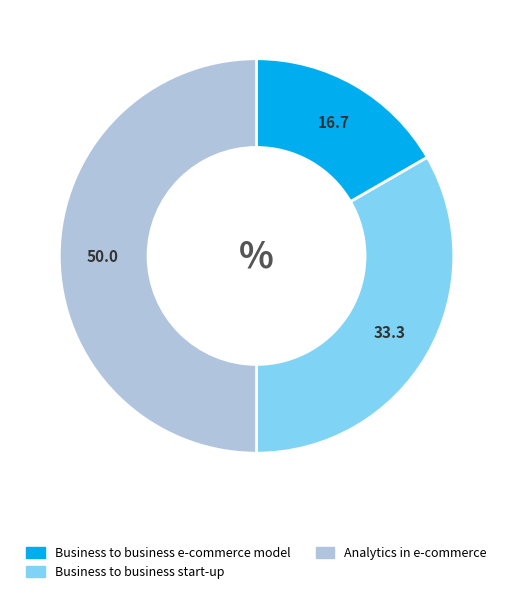

Does Business to business e-commerce model represent more than half of the total?

No